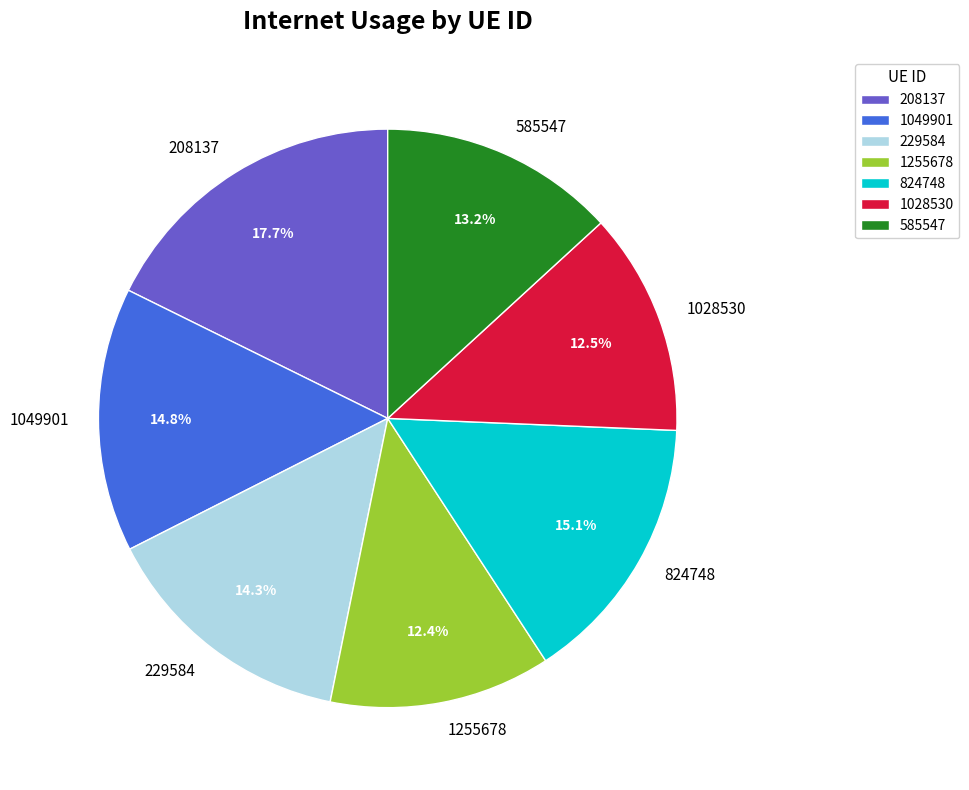

Which has a higher value, 1255678 or 208137?

208137